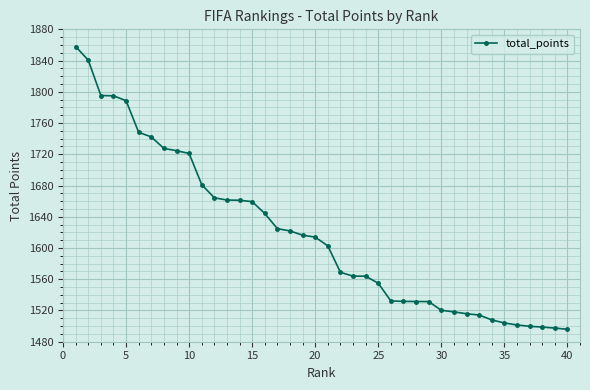

What is the difference between the maximum and minimum values?

362.1